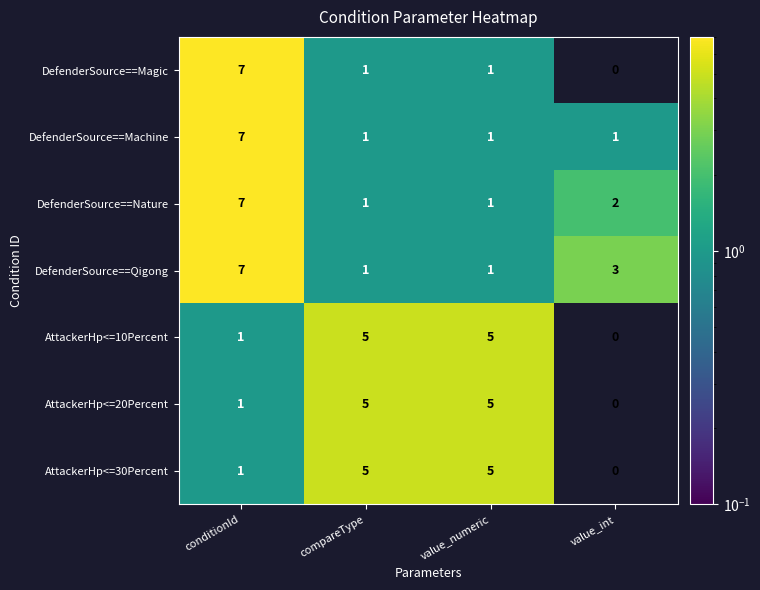

The DefenderSource==Qigong series shows 2 at value_numeric. True or false?

False